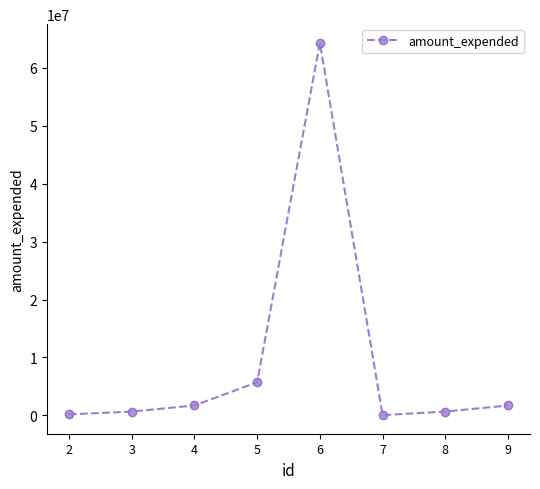

What is the ratio of the value at 2 to the value at 9?

0.1